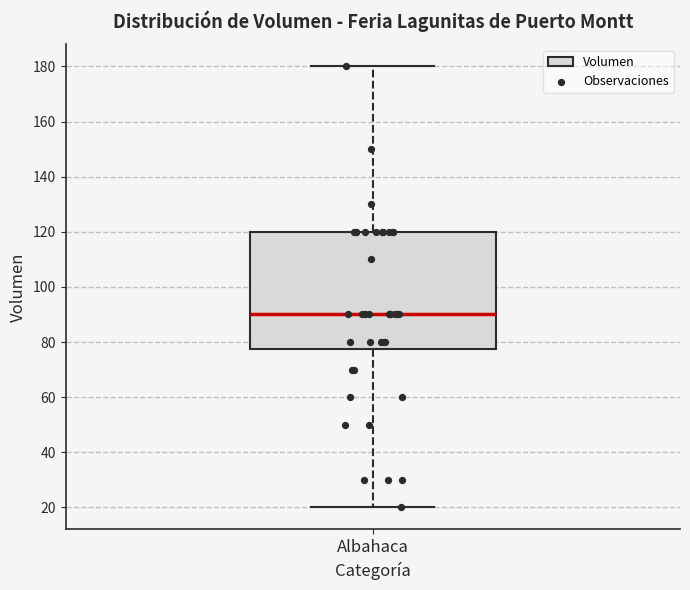

Transcribe this box plot: give where the median line is, the range the box spans, and where the two whiskers end, as read against the y-axis. The values are not printed on the chart, so give them approximately, as read against the axis.

median 90, box 78 to 120, whiskers 20 to 180